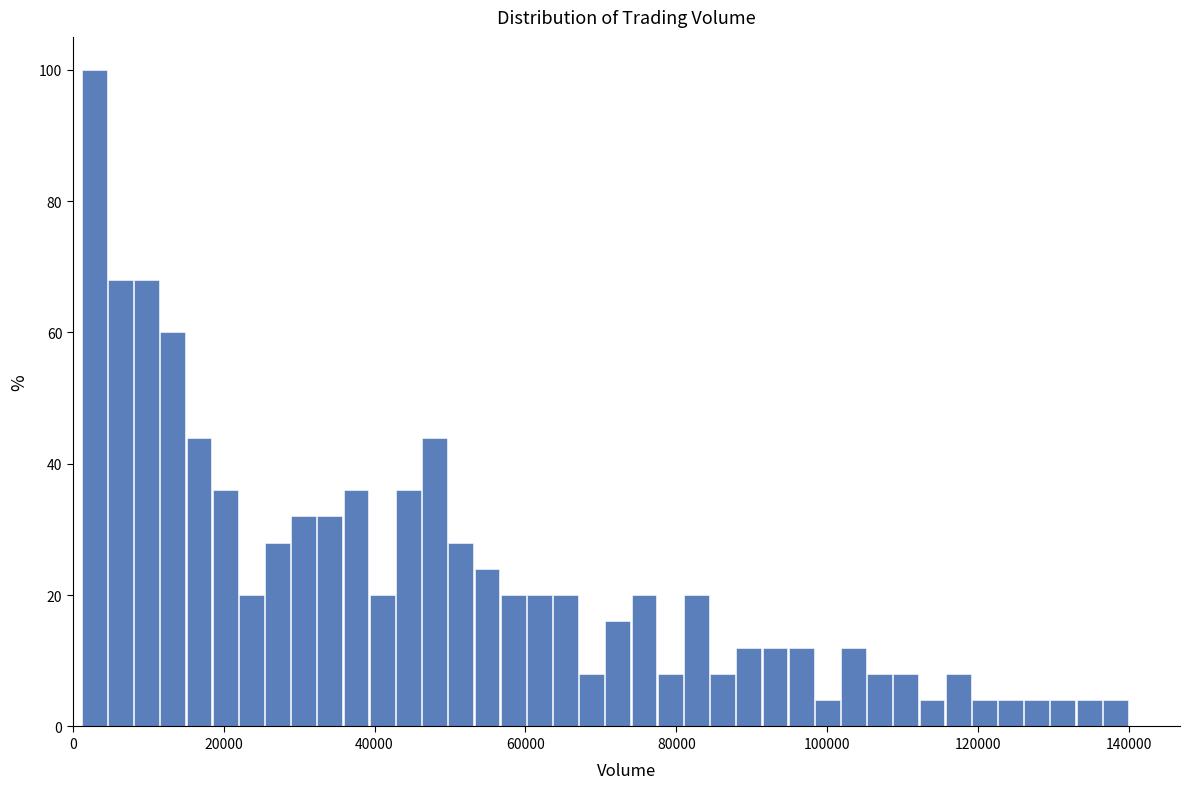

Around what value on the x-axis is the tallest bar? Give the approximate position of its centre, as read against the axis.

2000